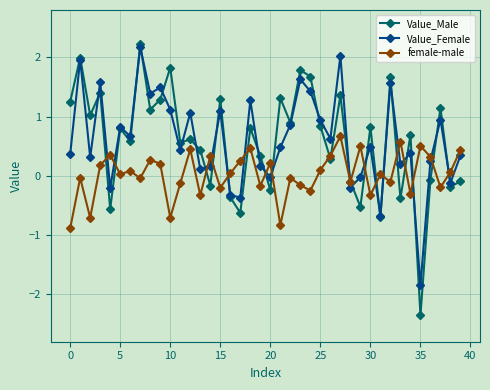

Which series has the largest range (max minus min)?

Value_Male